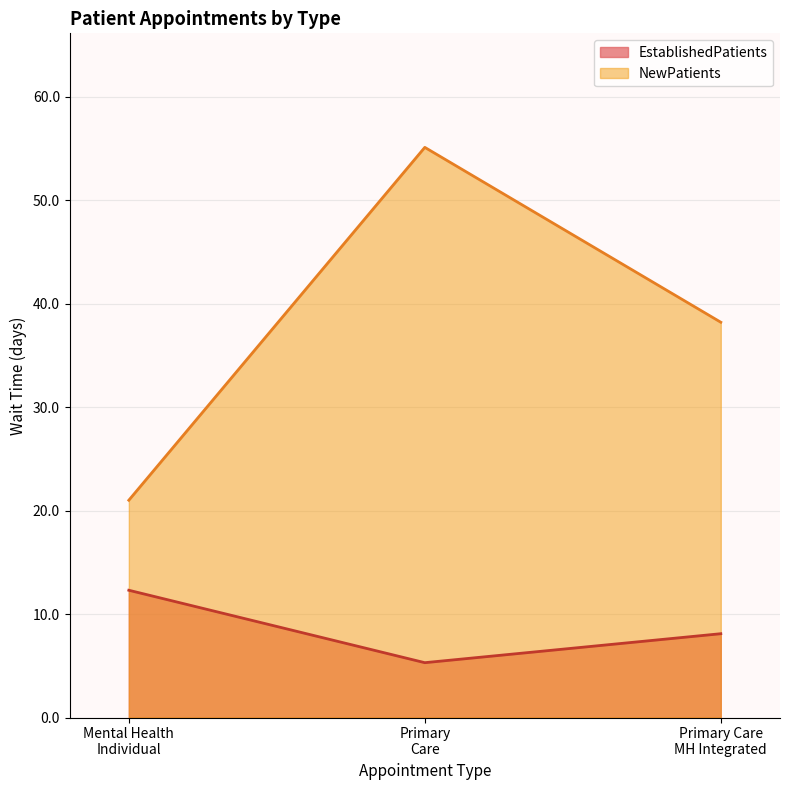

Rank the series by their average value, from highest to lowest.

NewPatients, EstablishedPatients